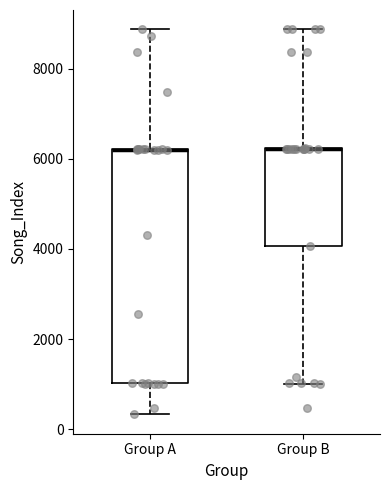

Which box is the tallest, from its lower edge to its upper edge?

Group A